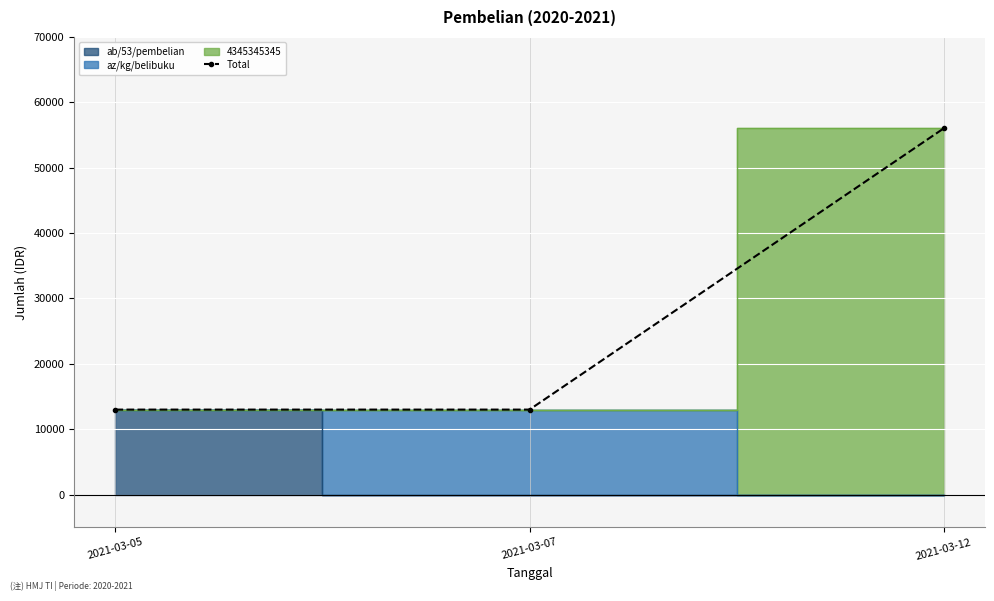

Is it true that the value at 2021-03-07 is 13000?

True